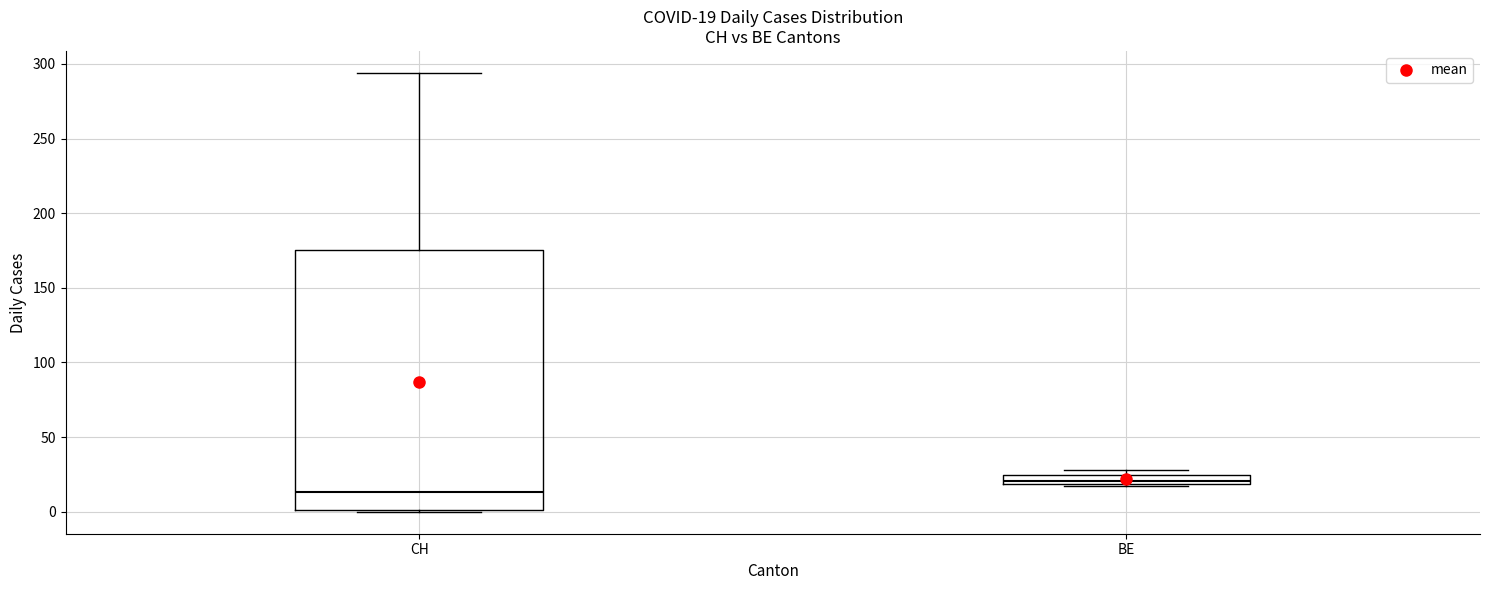

Which box has the highest median line?

BE